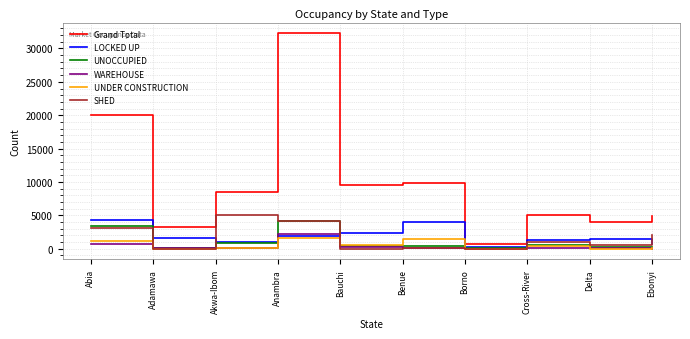

Is this an area chart (filled region under the line)?

No